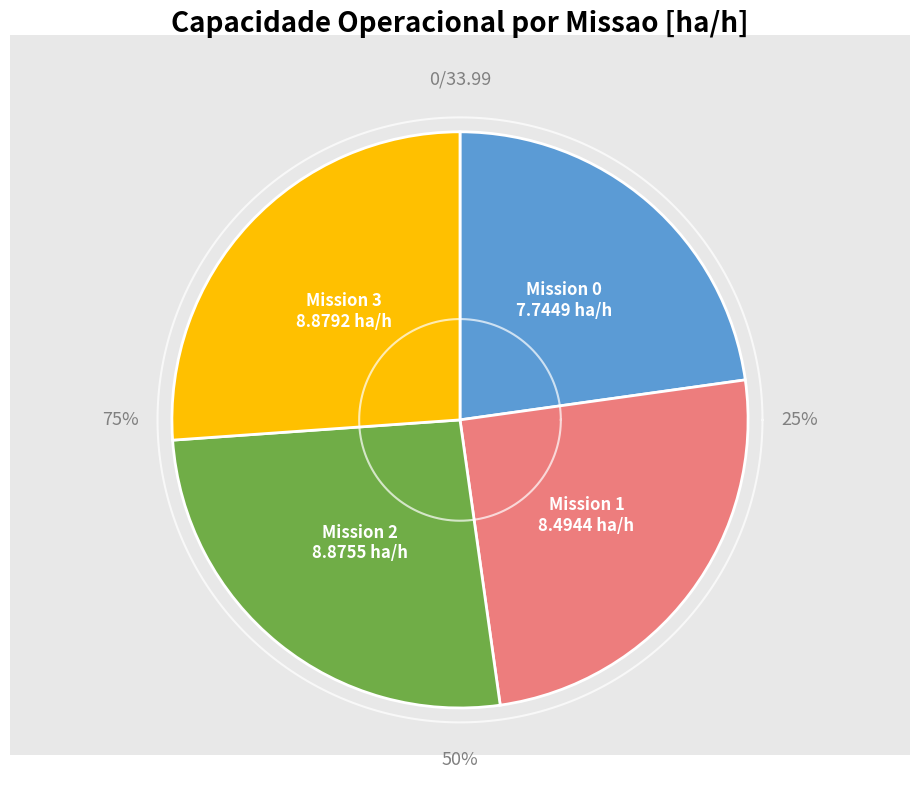

Is there any slice that represents more than half of the pie?

No